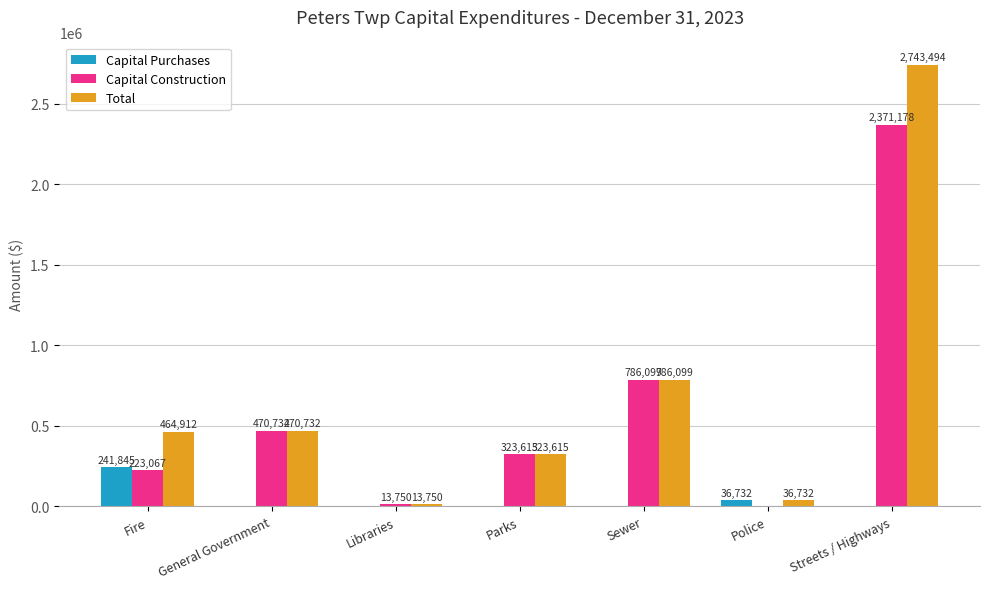

What are all the series names shown in the legend?

Capital Purchases, Capital Construction, Total